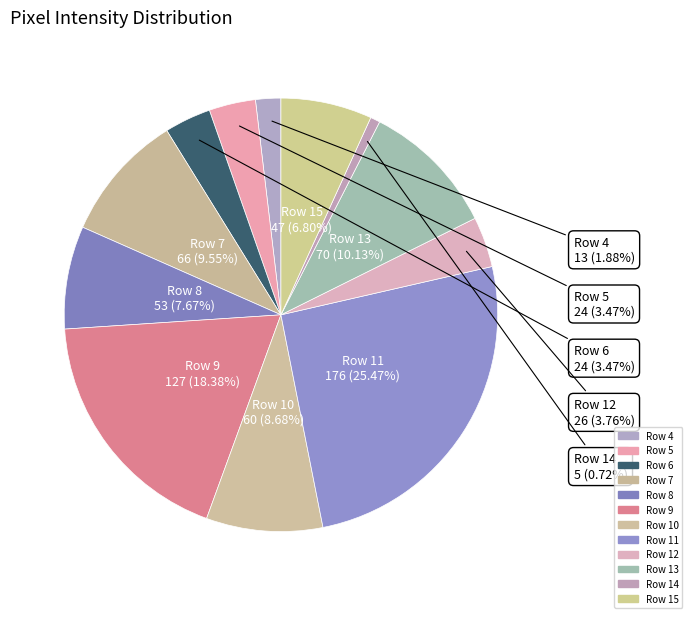

How many segments does this pie chart have?

12